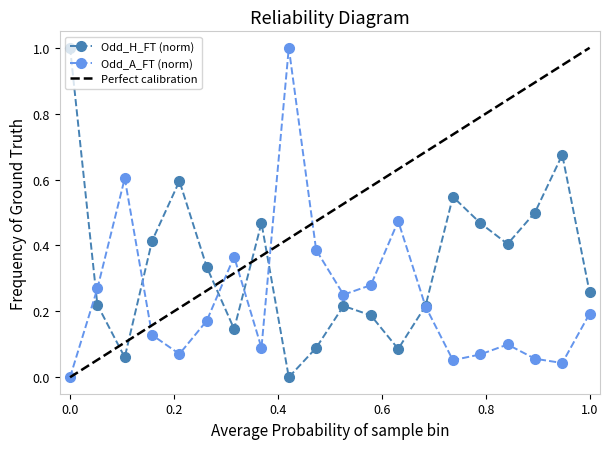

Read the Odd_H_FT value at 4.

0.4